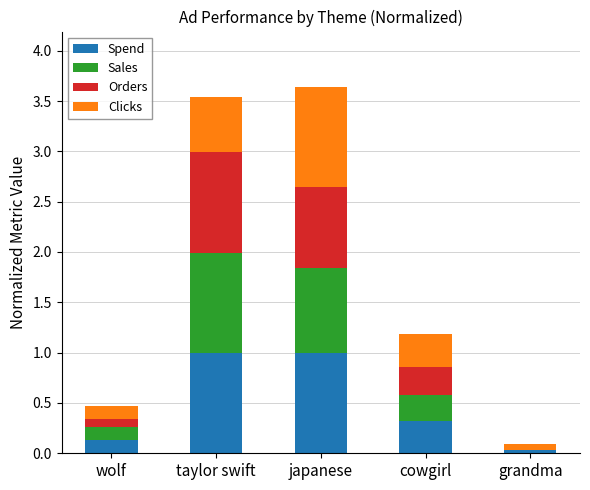

True or false: Spend has a value of 1.0 at taylor swift.

True